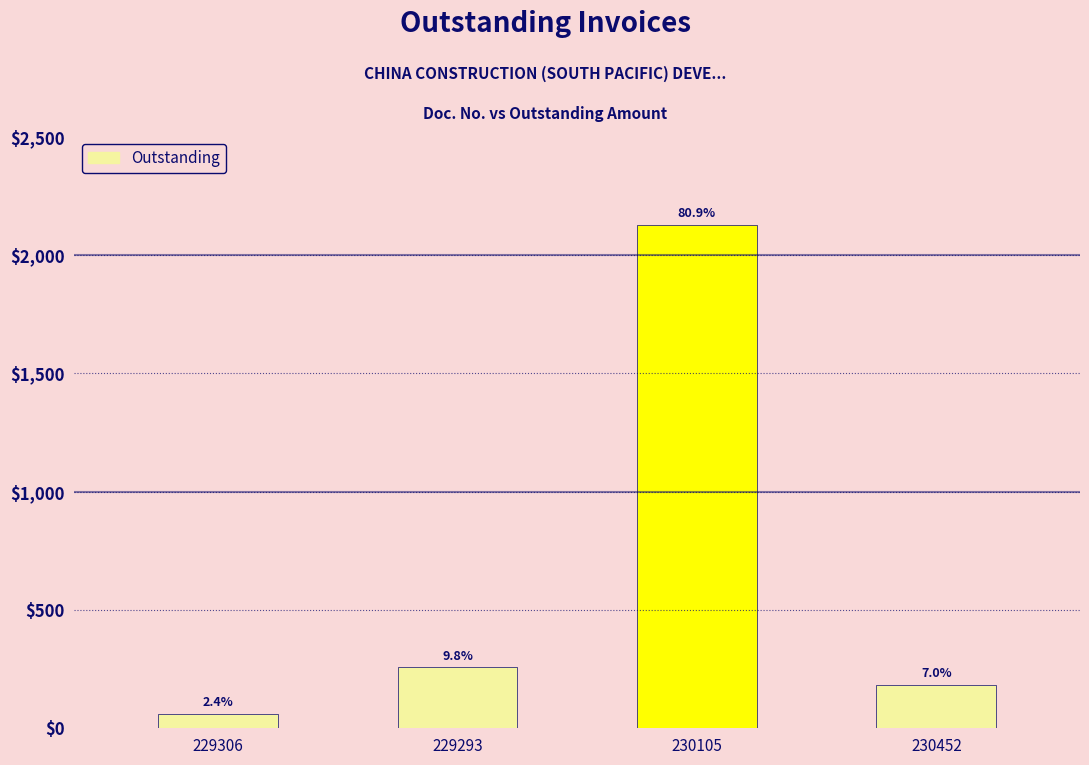

How many bars are there in total?

4